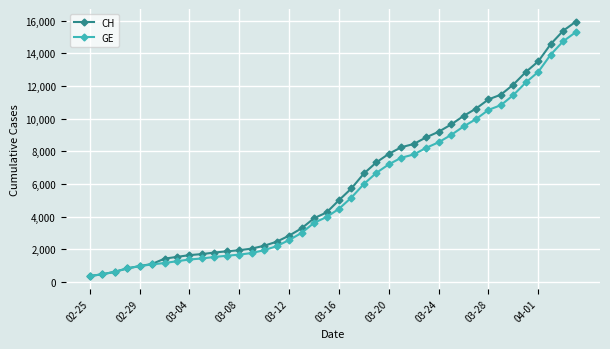

What is the value of the GE point at the 16th from the left?

2201